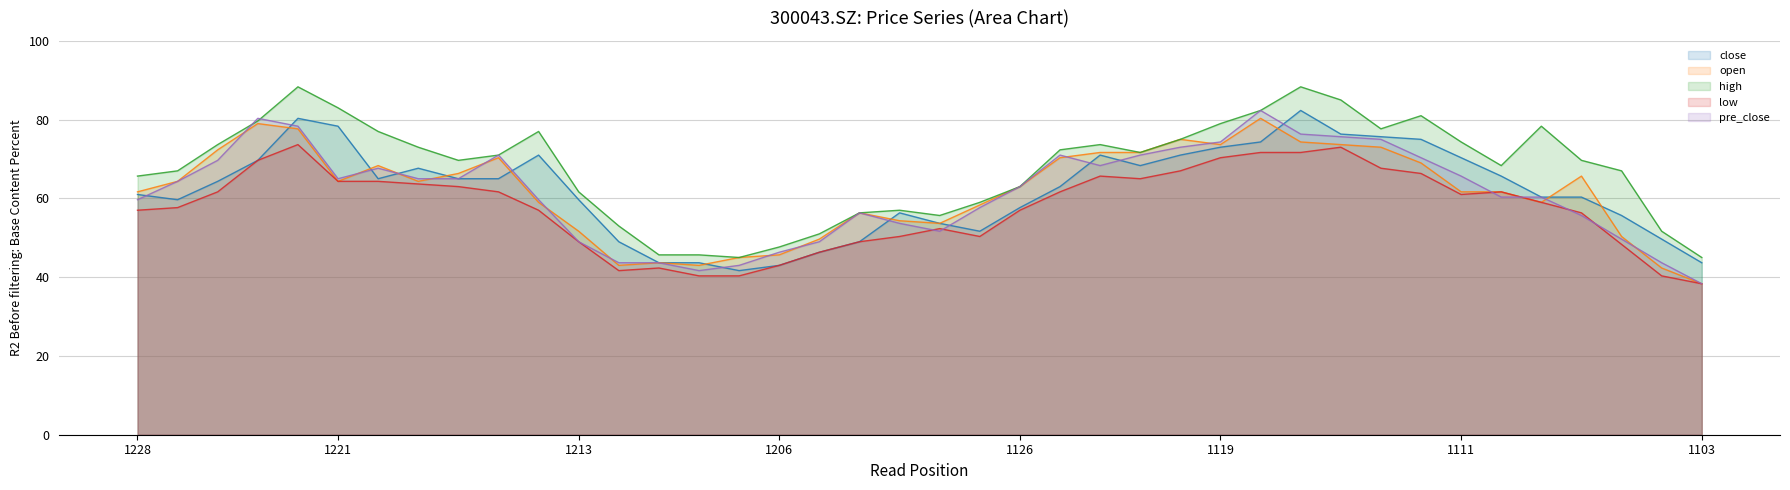

What is the maximum value shown in the chart?

88.3